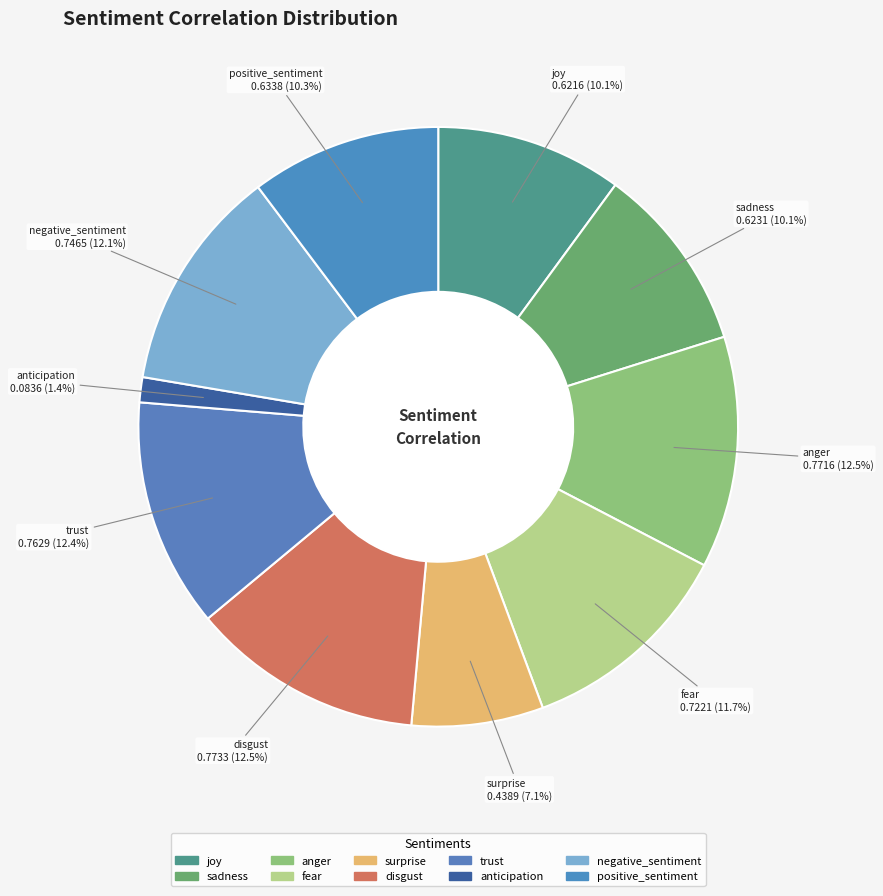

How many slices are in this pie chart?

10